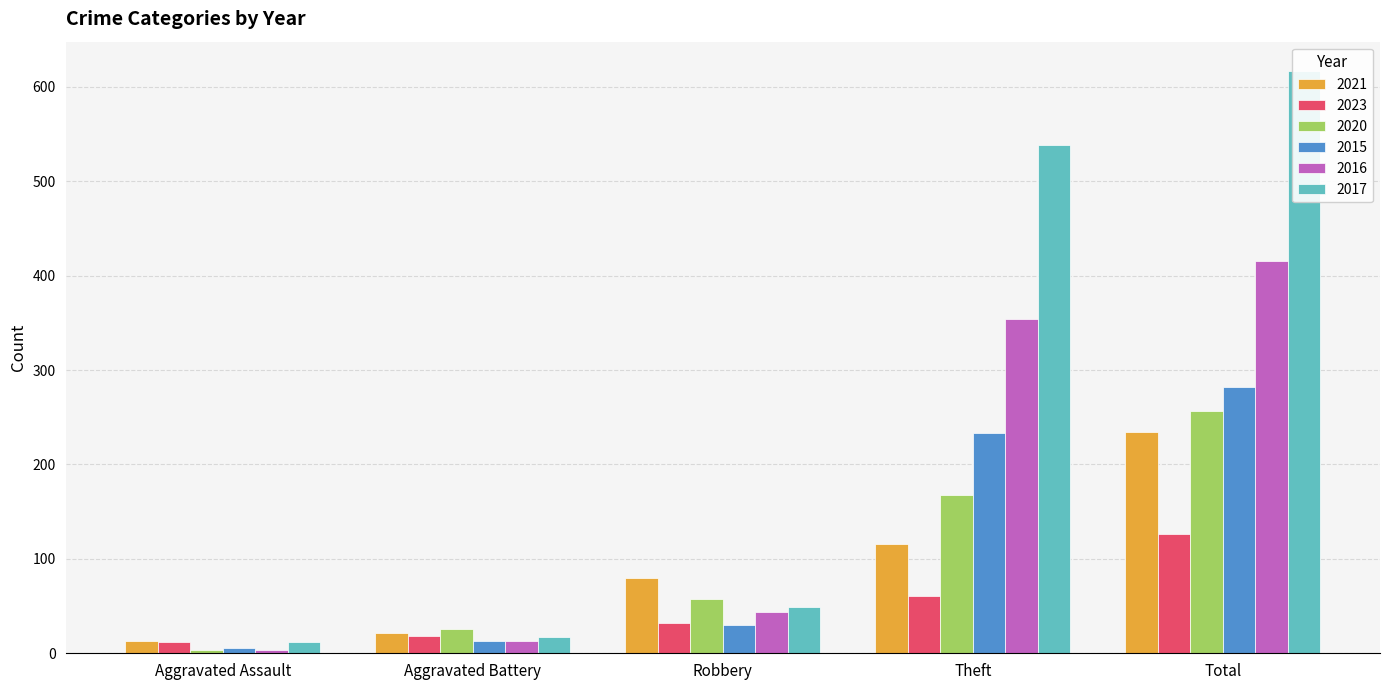

Count the number of data series in this chart.

6